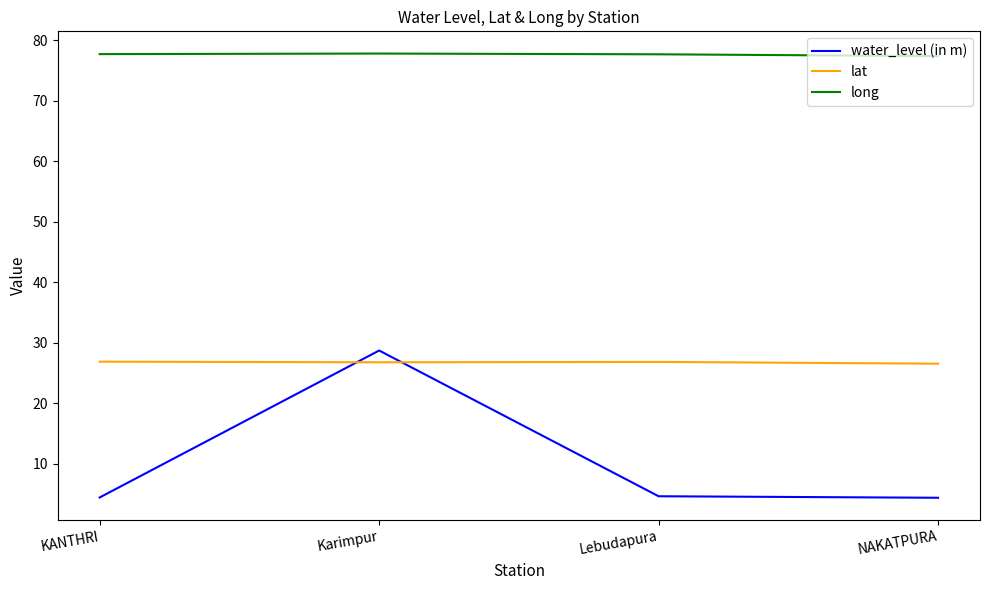

Which series changed the most between Karimpur and Lebudapura?

water_level (in m)